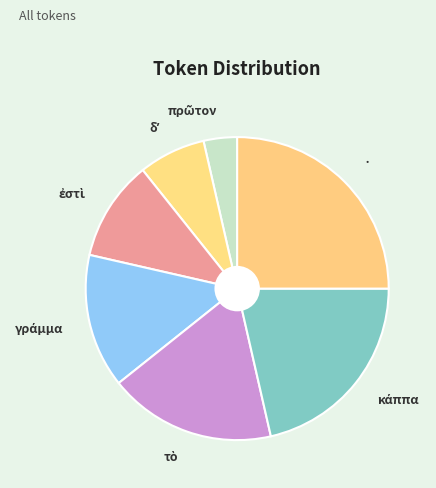

Is there a majority slice in this chart?

No